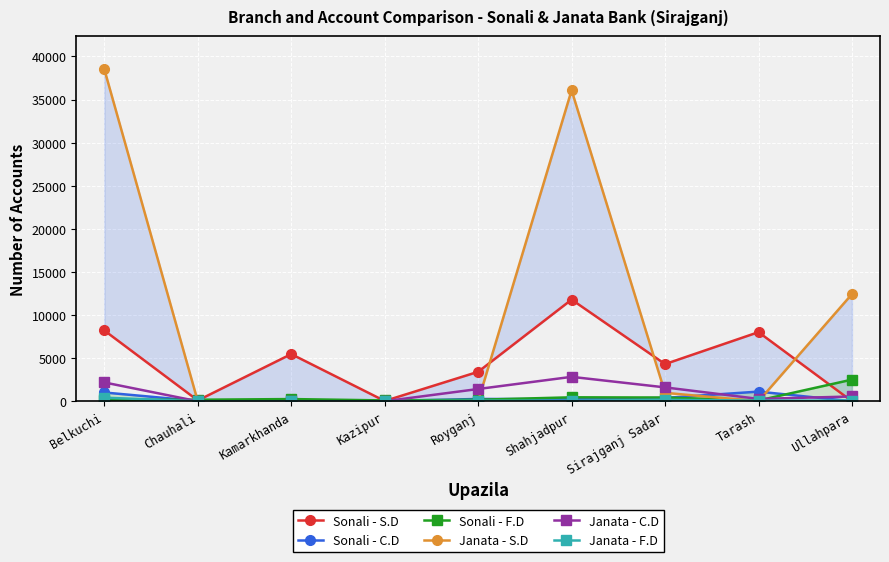

True or false: Sonali - C.D and Sonali - F.D cross at least once.

True